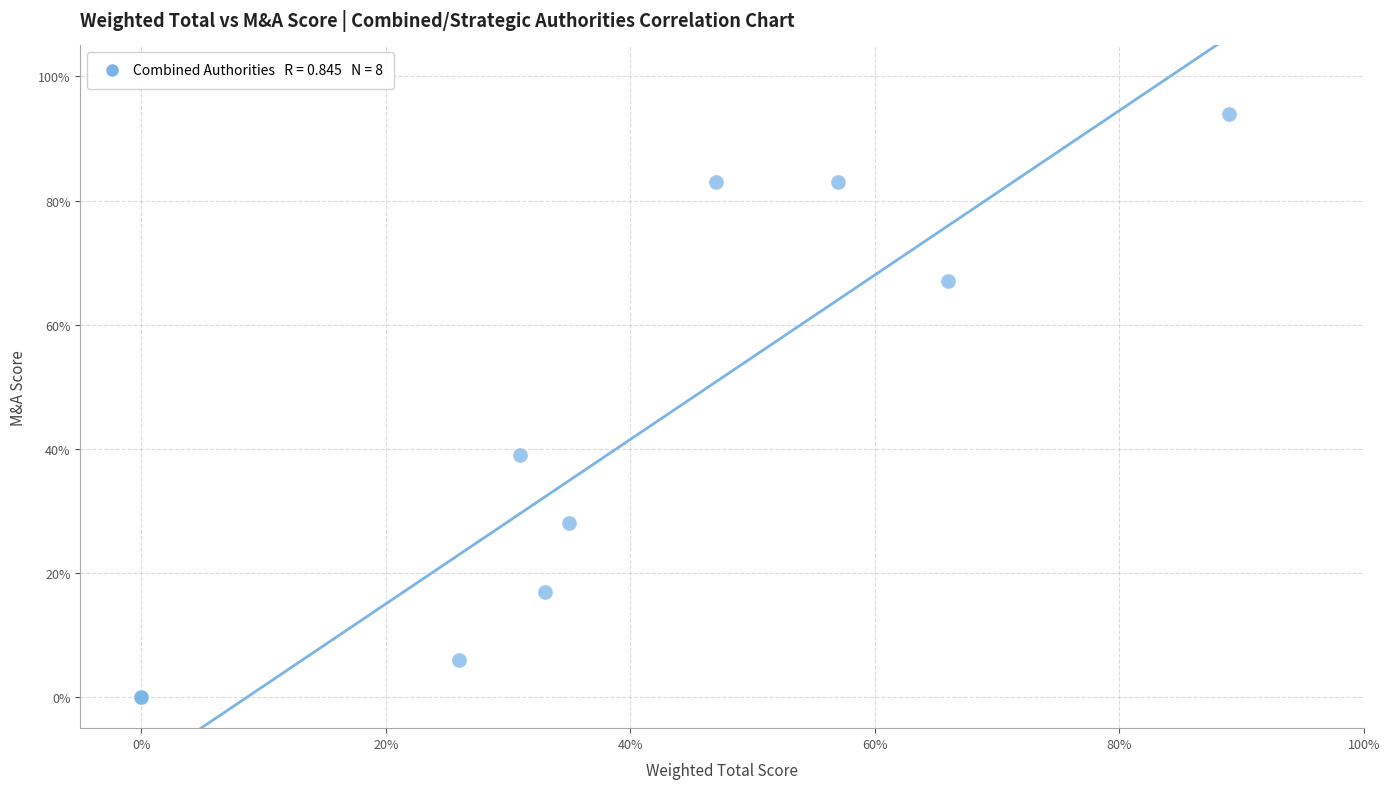

What Y value in the scatter plot is closest to 47?

39